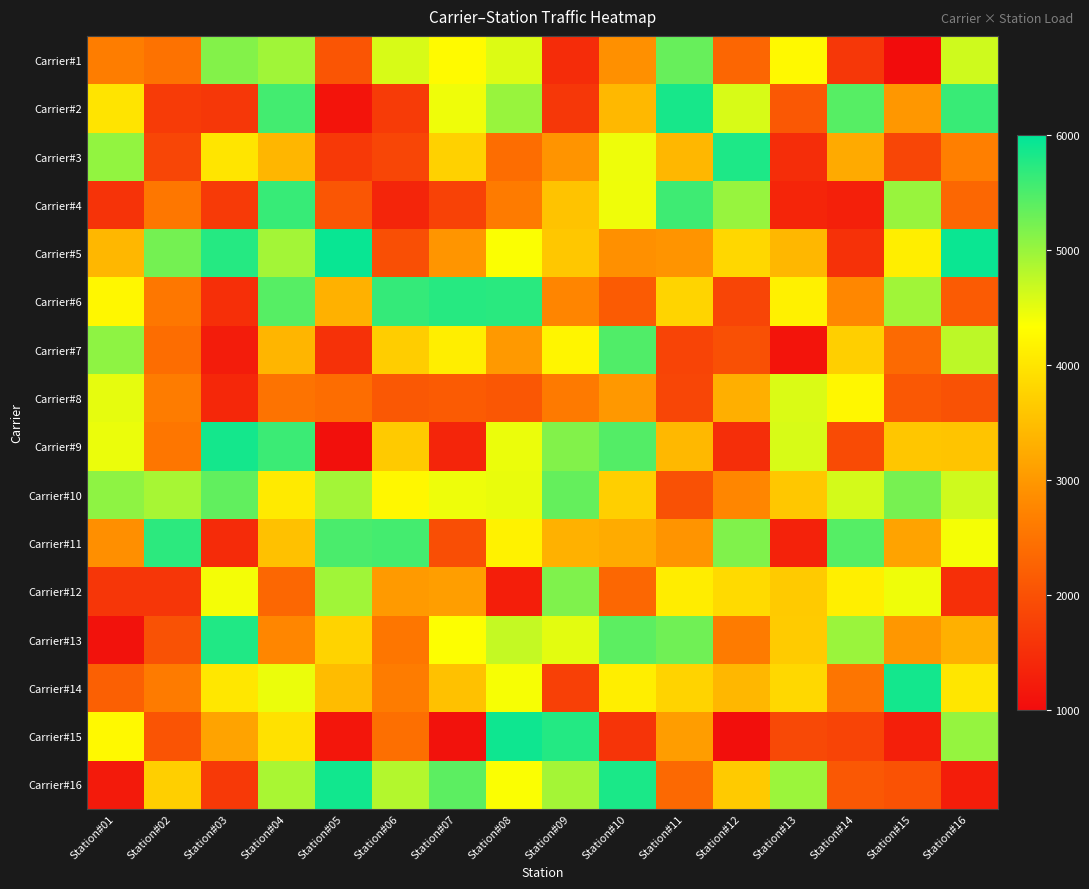

Reading left to right, list all the values displayed in this chart.

Carrier#1: Station#01=2648	Station#02=2479	Station#03=5140	Station#04=4951	Station#05=2057	Station#06=4593	Station#07=4263	Station#08=4559	Station#09=1464	Station#10=2885	Station#11=5325	Station#12=2307	Station#13=4260	Station#14=1618	Station#15=1001	Station#16=4649
Carrier#2: Station#01=3979	Station#02=1681	Station#03=1624	Station#04=5551	Station#05=1125	Station#06=1692	Station#07=4428	Station#08=4998	Station#09=1619	Station#10=3407	Station#11=5835	Station#12=4592	Station#13=2100	Station#14=5428	Station#15=2973	Station#16=5626
Carrier#3: Station#01=5042	Station#02=1838	Station#03=3994	Station#04=3388	Station#05=1646	Station#06=1846	Station#07=3744	Station#08=2415	Station#09=2942	Station#10=4440	Station#11=3399	Station#12=5797	Station#13=1475	Station#14=3236	Station#15=1837	Station#16=2674
Carrier#4: Station#01=1557	Station#02=2545	Station#03=1667	Station#04=5634	Station#05=2067	Station#06=1359	Station#07=1788	Station#08=2611	Station#09=3553	Station#10=4436	Station#11=5583	Station#12=5012	Station#13=1368	Station#14=1296	Station#15=5001	Station#16=2320
Carrier#5: Station#01=3399	Station#02=5236	Station#03=5755	Station#04=4934	Station#05=5933	Station#06=1967	Station#07=2961	Station#08=4352	Station#09=3598	Station#10=2886	Station#11=2953	Station#12=3815	Station#13=3397	Station#14=1542	Station#15=4112	Station#16=5927
Carrier#6: Station#01=4235	Station#02=2548	Station#03=1515	Station#04=5424	Station#05=3316	Station#06=5656	Station#07=5737	Station#08=5720	Station#09=2742	Station#10=2148	Station#11=3777	Station#12=1821	Station#13=4146	Station#14=2774	Station#15=4947	Station#16=2149
Carrier#7: Station#01=5072	Station#02=2415	Station#03=1229	Station#04=3374	Station#05=1534	Station#06=3682	Station#07=4115	Station#08=3006	Station#09=4212	Station#10=5470	Station#11=1820	Station#12=1990	Station#13=1118	Station#14=3710	Station#15=2365	Station#16=4766
Carrier#8: Station#01=4490	Station#02=2628	Station#03=1385	Station#04=2491	Station#05=2416	Station#06=2113	Station#07=2143	Station#08=2084	Station#09=2600	Station#10=2994	Station#11=1846	Station#12=3287	Station#13=4573	Station#14=4230	Station#15=2106	Station#16=2011
Carrier#9: Station#01=4465	Station#02=2542	Station#03=5855	Station#04=5609	Station#05=1068	Station#06=3637	Station#07=1357	Station#08=4459	Station#09=5146	Station#10=5445	Station#11=3403	Station#12=1497	Station#13=4591	Station#14=1910	Station#15=3591	Station#16=3566
Carrier#10: Station#01=5071	Station#02=4906	Station#03=5356	Station#04=4064	Station#05=4926	Station#06=4232	Station#07=4446	Station#08=4471	Station#09=5338	Station#10=3710	Station#11=1997	Station#12=2760	Station#13=3602	Station#14=4620	Station#15=5214	Station#16=4644
Carrier#11: Station#01=2876	Station#02=5700	Station#03=1451	Station#04=3529	Station#05=5505	Station#06=5550	Station#07=1954	Station#08=4170	Station#09=3318	Station#10=3246	Station#11=2946	Station#12=5155	Station#13=1313	Station#14=5437	Station#15=3136	Station#16=4398
Carrier#12: Station#01=1615	Station#02=1614	Station#03=4399	Station#04=2319	Station#05=4950	Station#06=3015	Station#07=3076	Station#08=1256	Station#09=5163	Station#10=2314	Station#11=4100	Station#12=3854	Station#13=3639	Station#14=4127	Station#15=4429	Station#16=1509
Carrier#13: Station#01=1086	Station#02=2009	Station#03=5779	Station#04=2760	Station#05=3768	Station#06=2541	Station#07=4343	Station#08=4712	Station#09=4507	Station#10=5389	Station#11=5265	Station#12=2605	Station#13=3666	Station#14=4989	Station#15=2987	Station#16=3305
Carrier#14: Station#01=2213	Station#02=2612	Station#03=4025	Station#04=4462	Station#05=3469	Station#06=2624	Station#07=3537	Station#08=4387	Station#09=1757	Station#10=4123	Station#11=3754	Station#12=3393	Station#13=3826	Station#14=2529	Station#15=5871	Station#16=4013
Carrier#15: Station#01=4254	Station#02=2044	Station#03=3136	Station#04=3944	Station#05=1150	Station#06=2433	Station#07=1080	Station#08=5894	Station#09=5757	Station#10=1583	Station#11=3055	Station#12=1047	Station#13=1881	Station#14=1820	Station#15=1281	Station#16=5020
Carrier#16: Station#01=1208	Station#02=3706	Station#03=1658	Station#04=4891	Station#05=5881	Station#06=4820	Station#07=5390	Station#08=4352	Station#09=4922	Station#10=5817	Station#11=2343	Station#12=3639	Station#13=4982	Station#14=2111	Station#15=2023	Station#16=1248